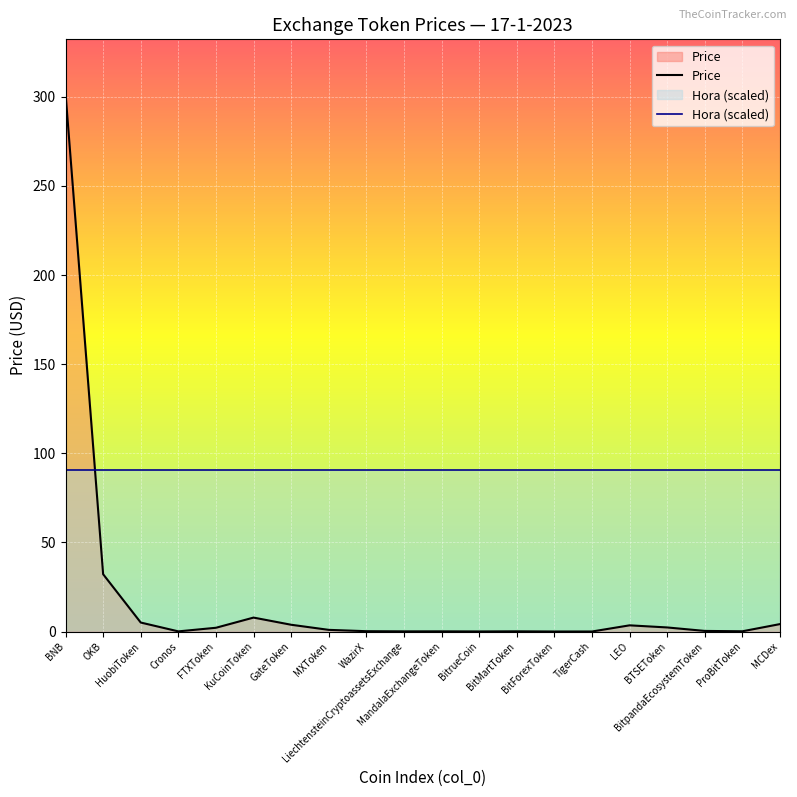

How many interior local peaks does the Price series have?

4